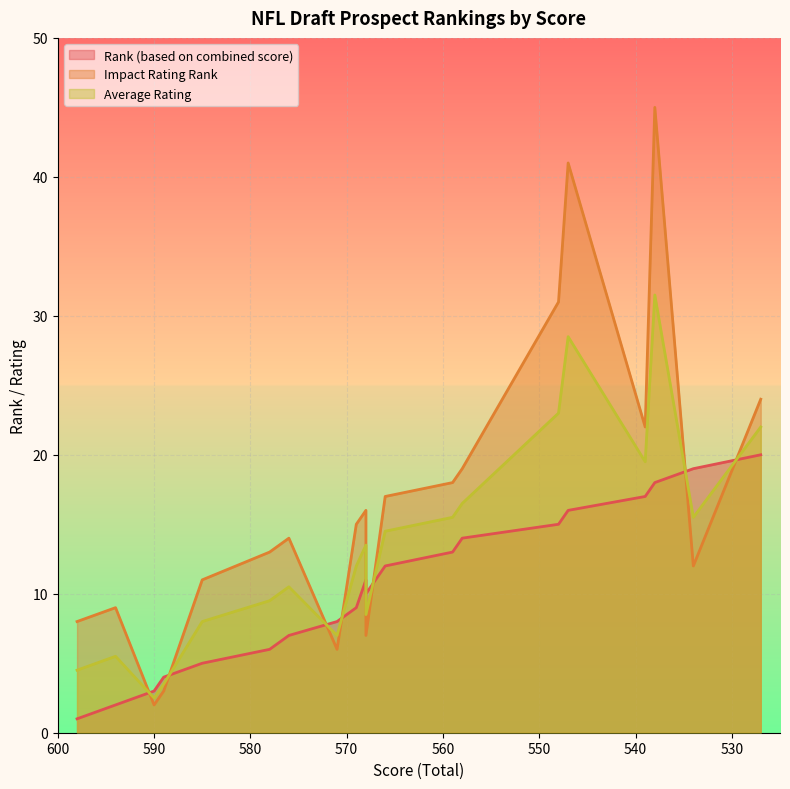

At which category does Average Rating reach its first local valley?

590